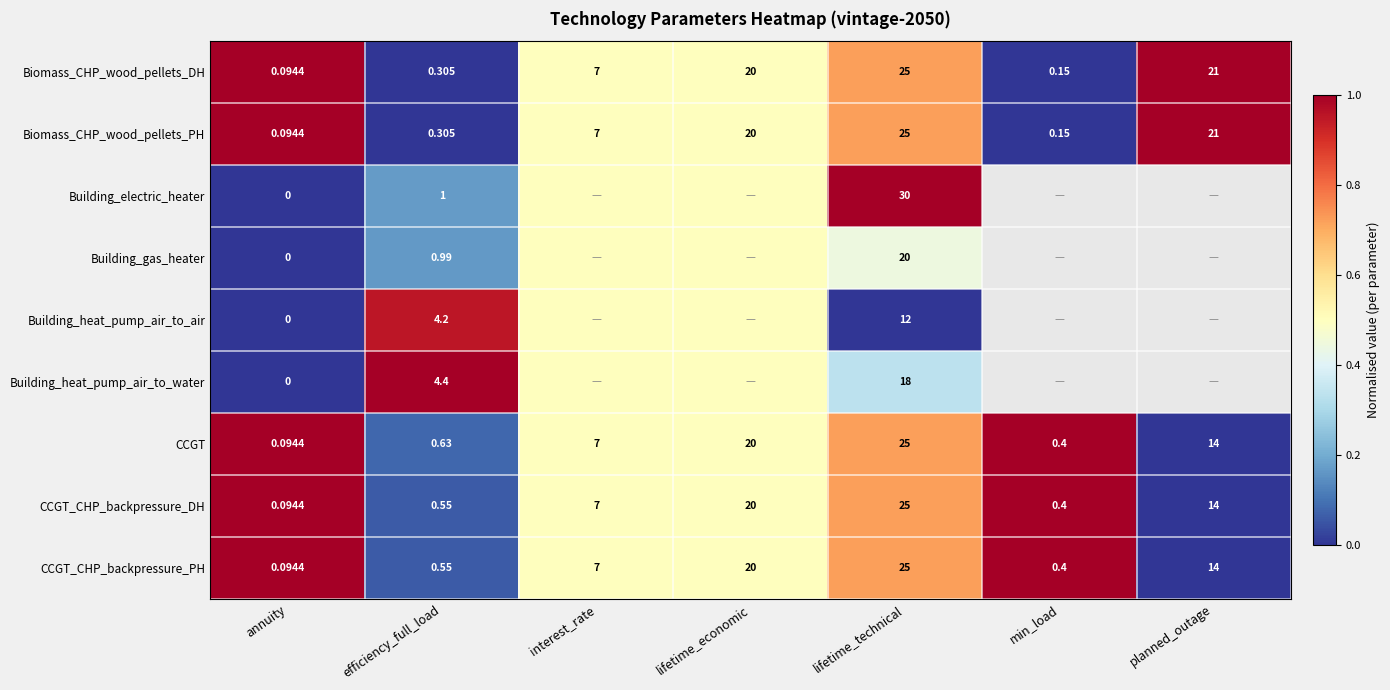

Which label corresponds to the largest value in the chart?

annuity